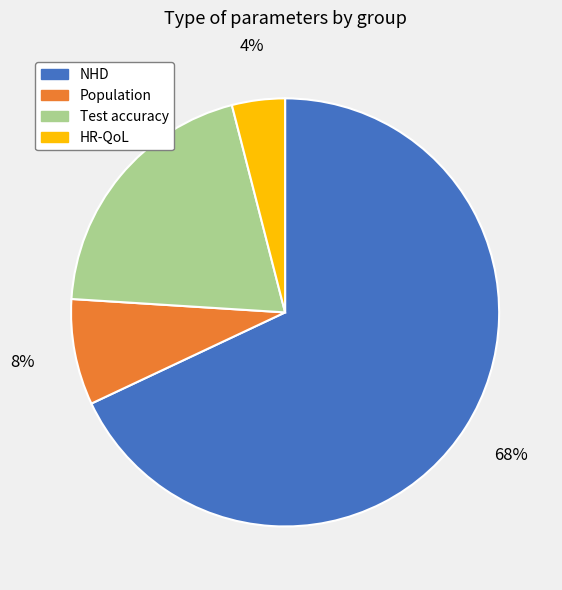

Do Population and Test accuracy together represent more than half of the pie?

No